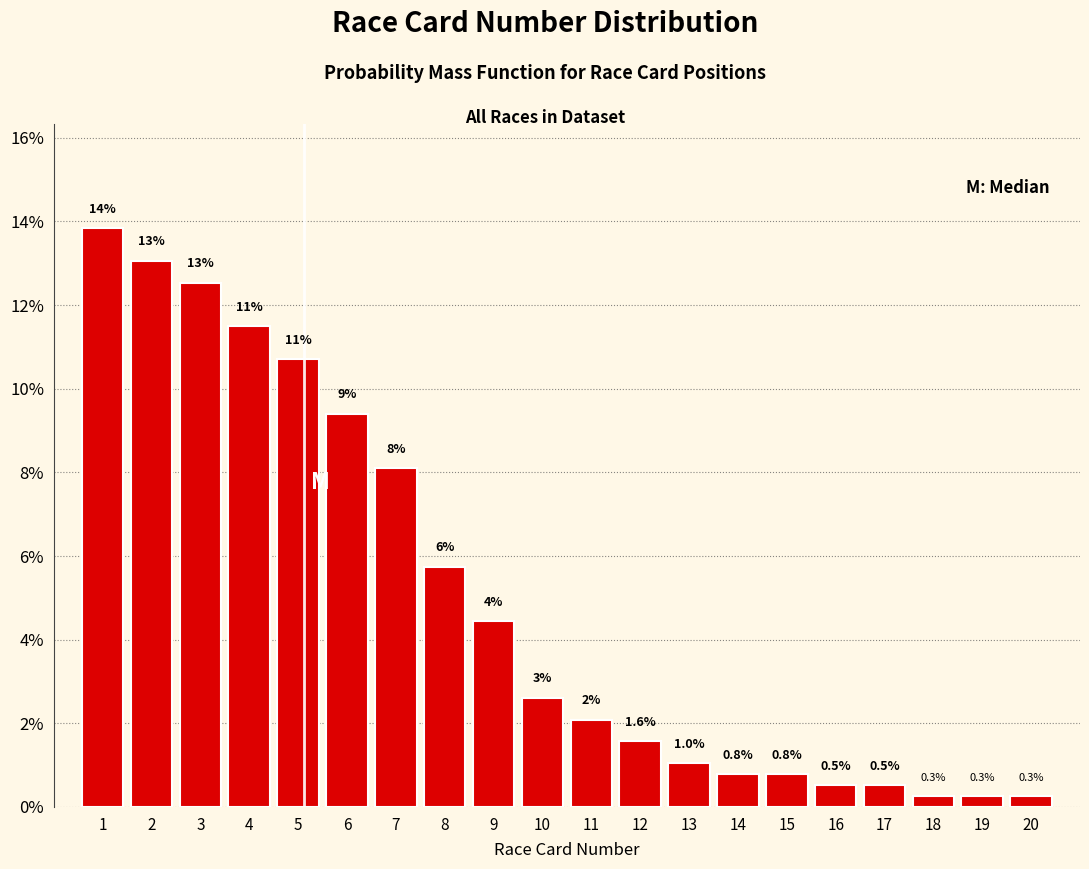

What is the average value?

5.0